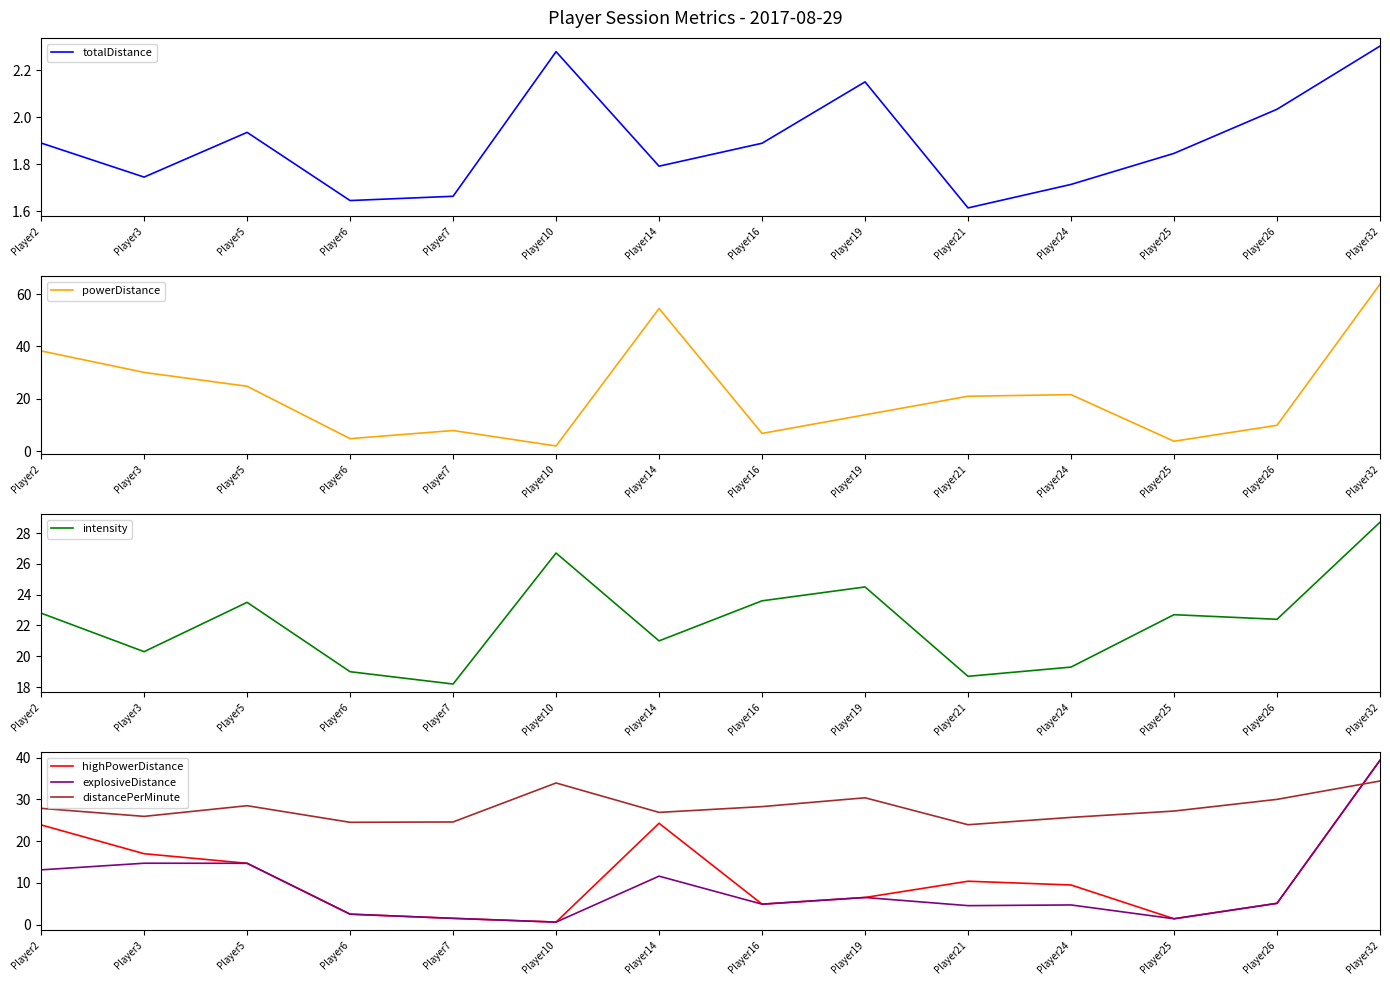

What is the sum of all powerDistance values?

303.2